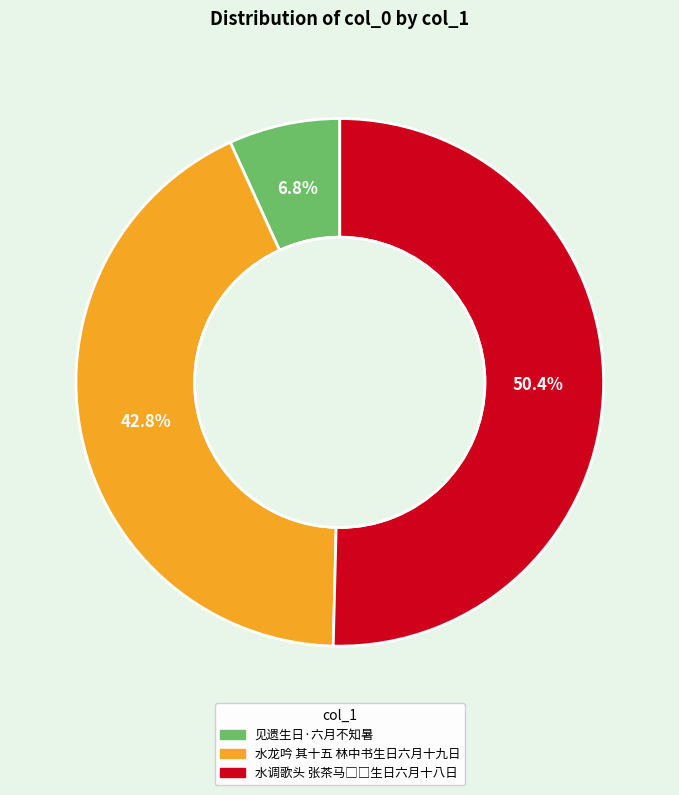

Between 水龙吟 其十五 林中书生日六月十九日 and 见遗生日·六月不知暑, which is larger?

水龙吟 其十五 林中书生日六月十九日